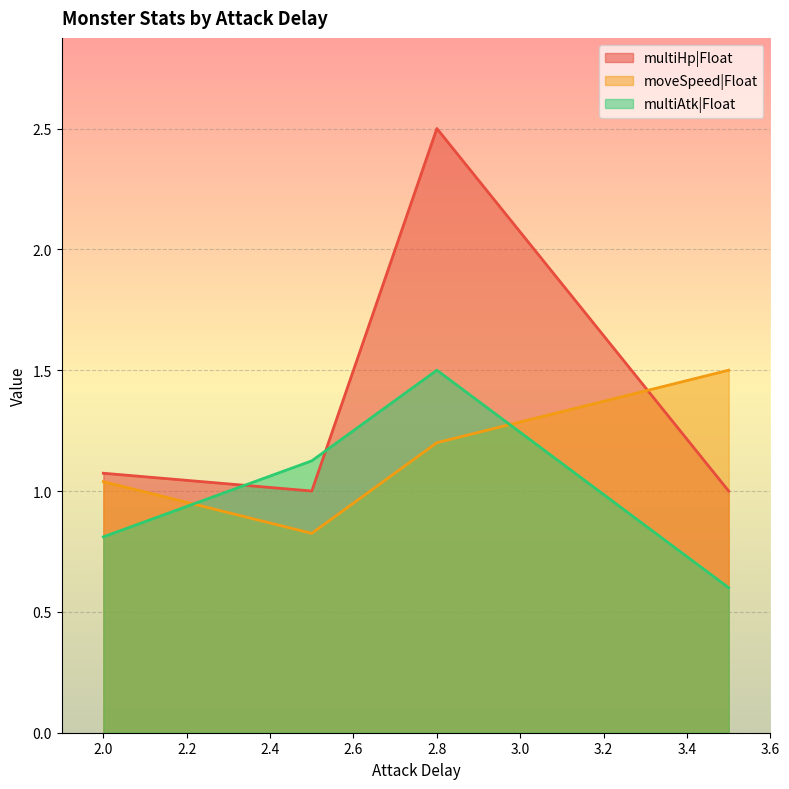

True or false: moveSpeed|Float and multiHp|Float intersect in this chart.

True